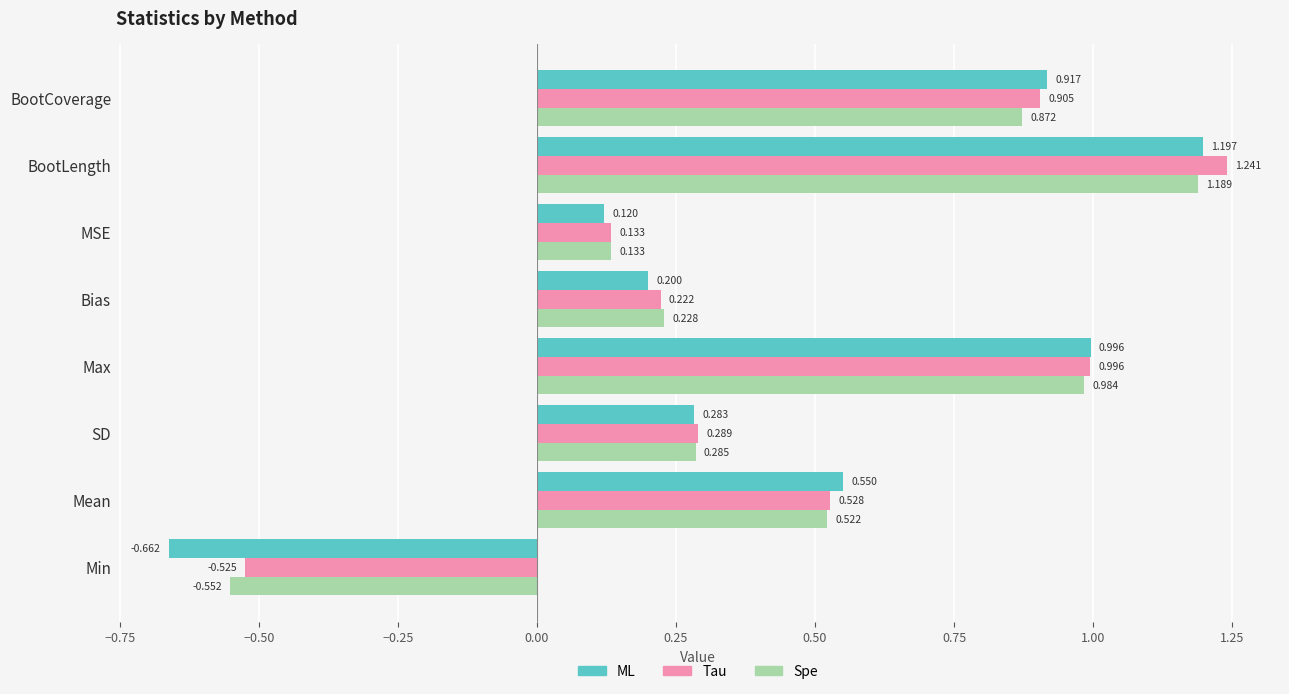

Which series changed the most between Bias and BootCoverage?

ML